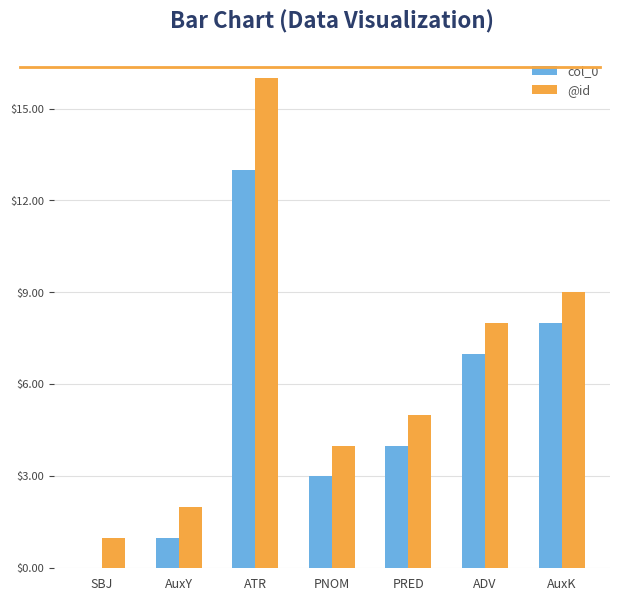

What is the difference between the col_0 values at SBJ and ADV?

7